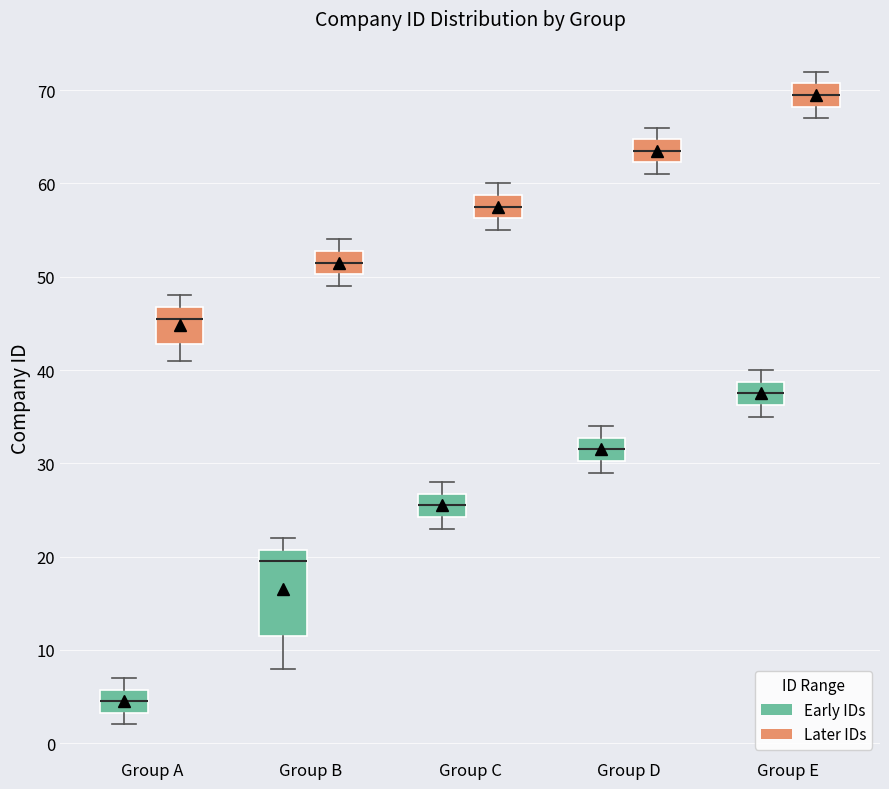

Which box's median line is the lowest?

Group A (Early IDs)